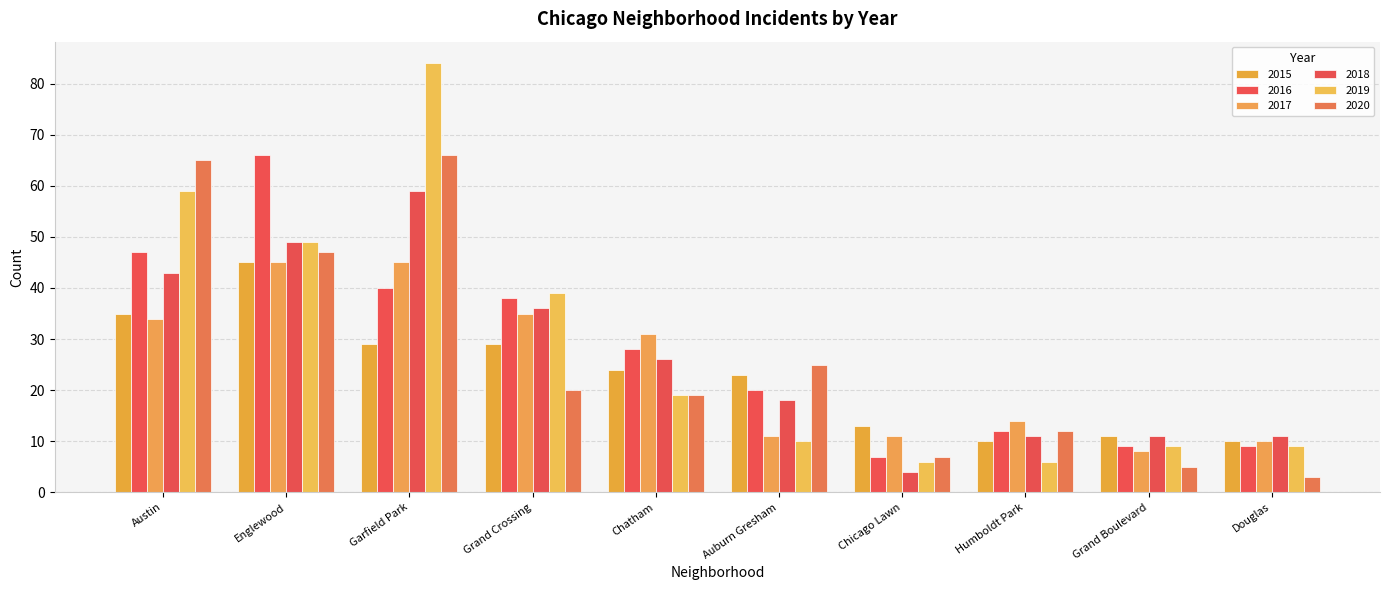

Reading left to right, extract all data points from this chart.

2015: 35	45	29	29	24	23	13	10	11	10
2016: 47	66	40	38	28	20	7	12	9	9
2017: 34	45	45	35	31	11	11	14	8	10
2018: 43	49	59	36	26	18	4	11	11	11
2019: 59	49	84	39	19	10	6	6	9	9
2020: 65	47	66	20	19	25	7	12	5	3